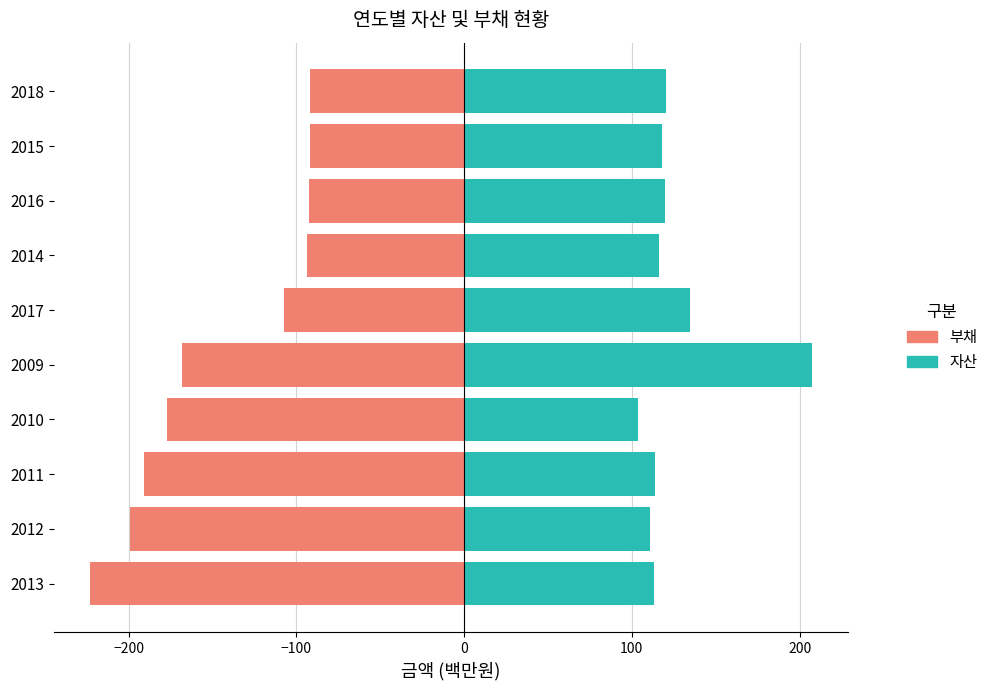

Is the value of 부채 at 2012 greater than the value of 자산 at 2013?

No